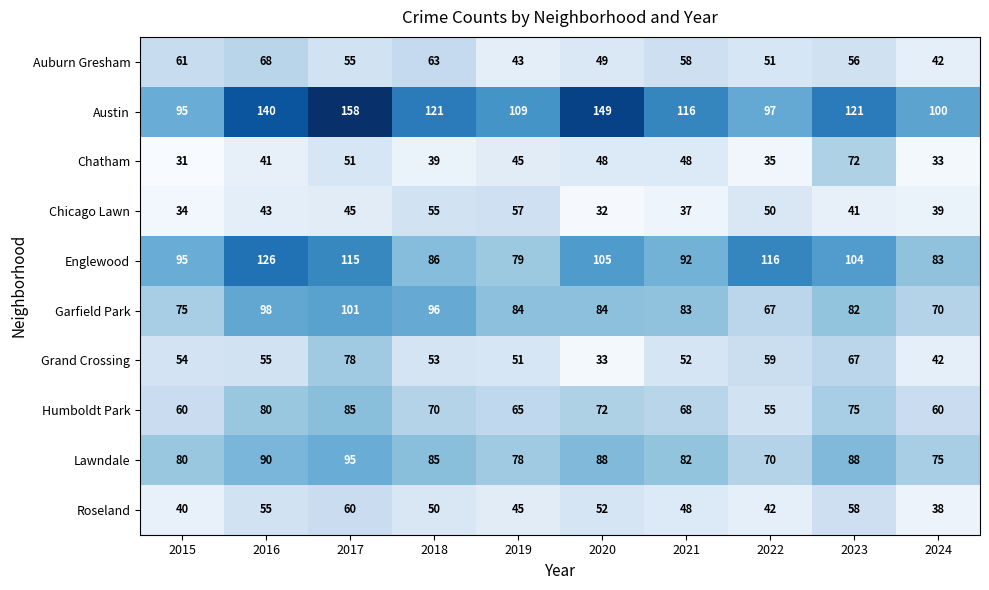

The Englewood series shows 23 at 2021. True or false?

False